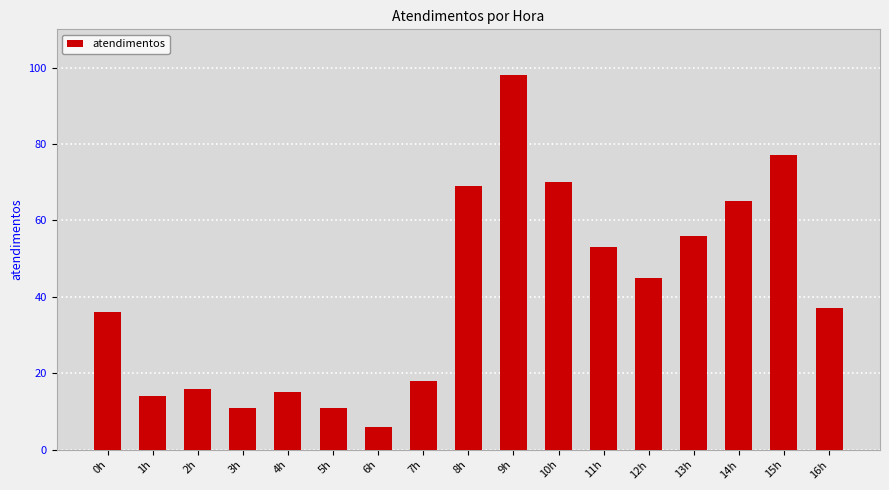

What is the value of the 3rd bar from the left?

16